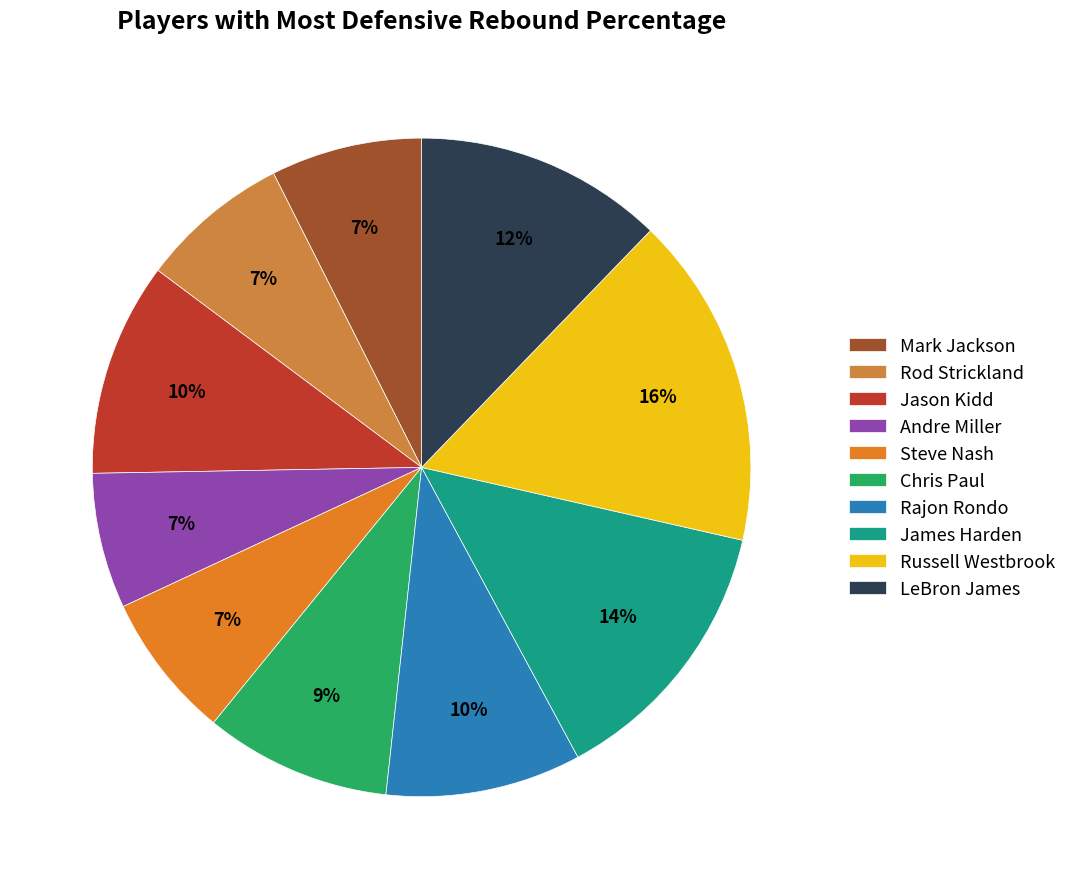

Is there a majority slice in this chart?

No